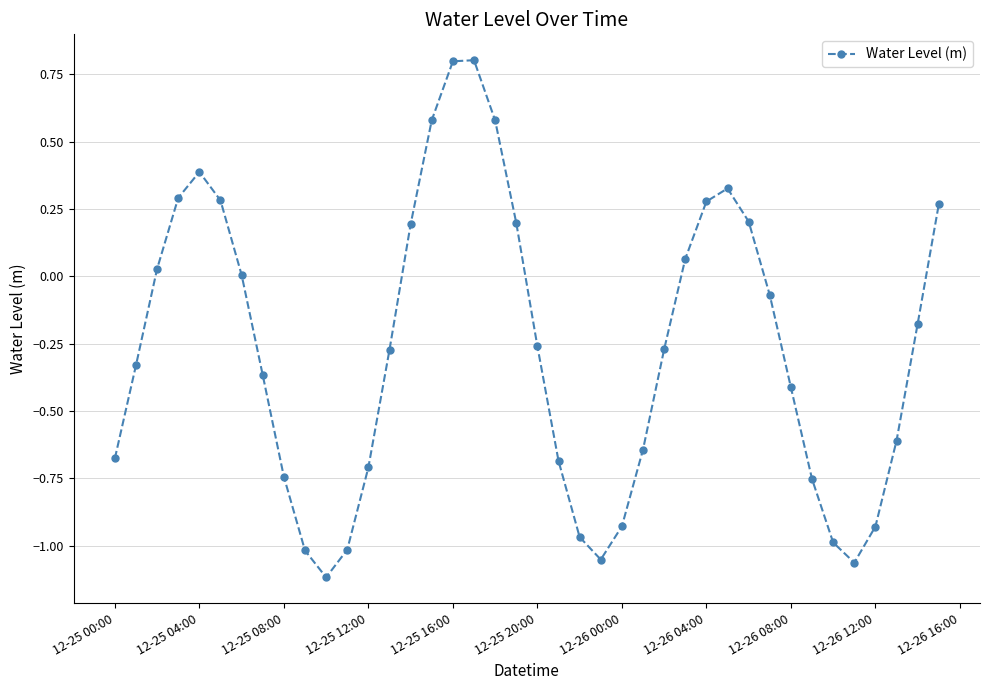

What is the maximum value shown in the chart?

0.8